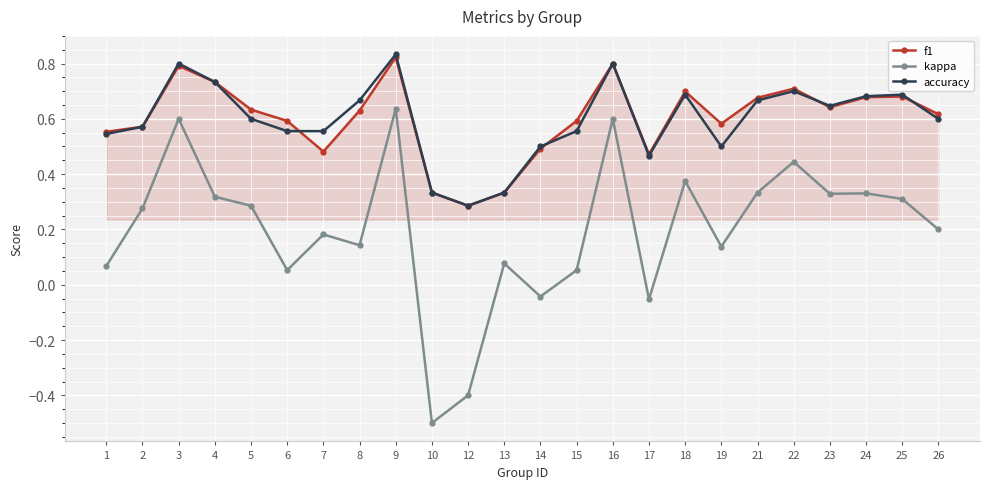

Which series has the largest range (max minus min)?

kappa